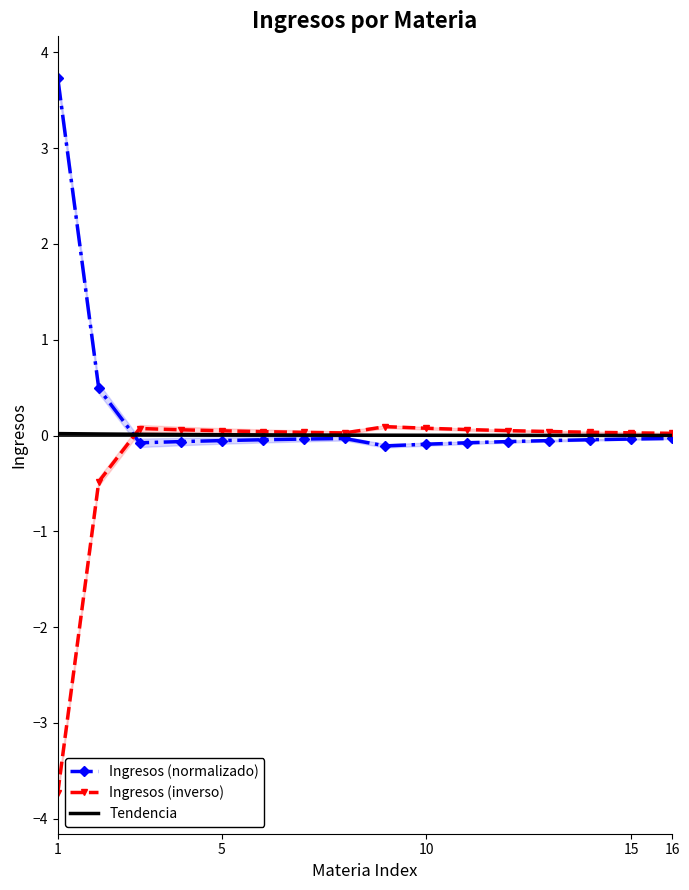

What is the highest value of the Ingresos (normalizado) series?

3.7